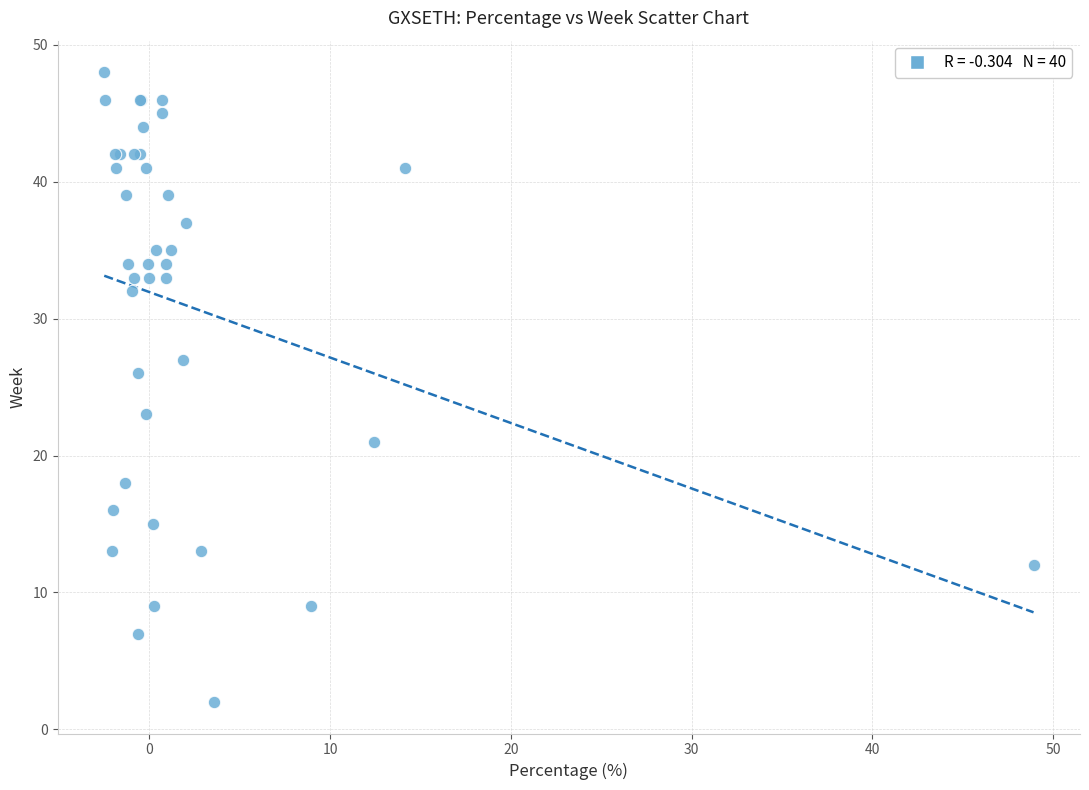

What Y value in the scatter plot is closest to 25?

26